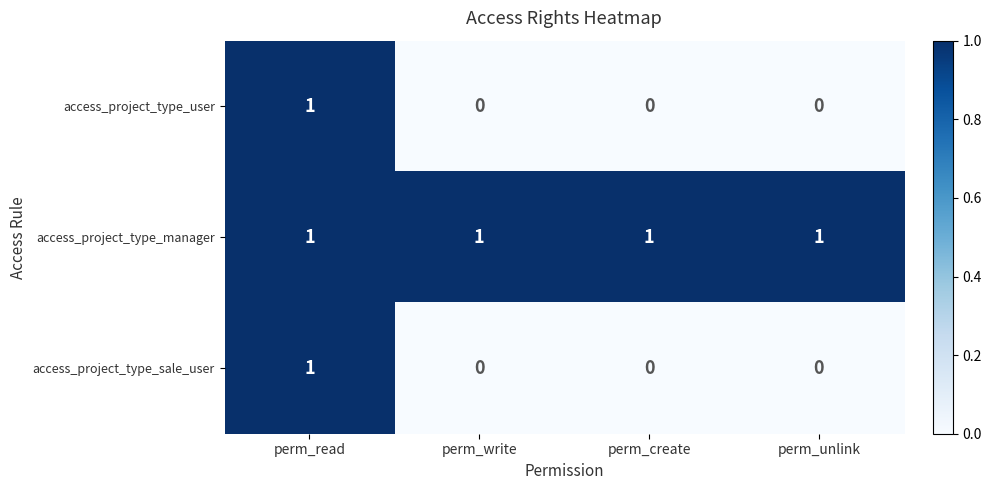

Which series has the largest total across all categories?

access_project_type_manager